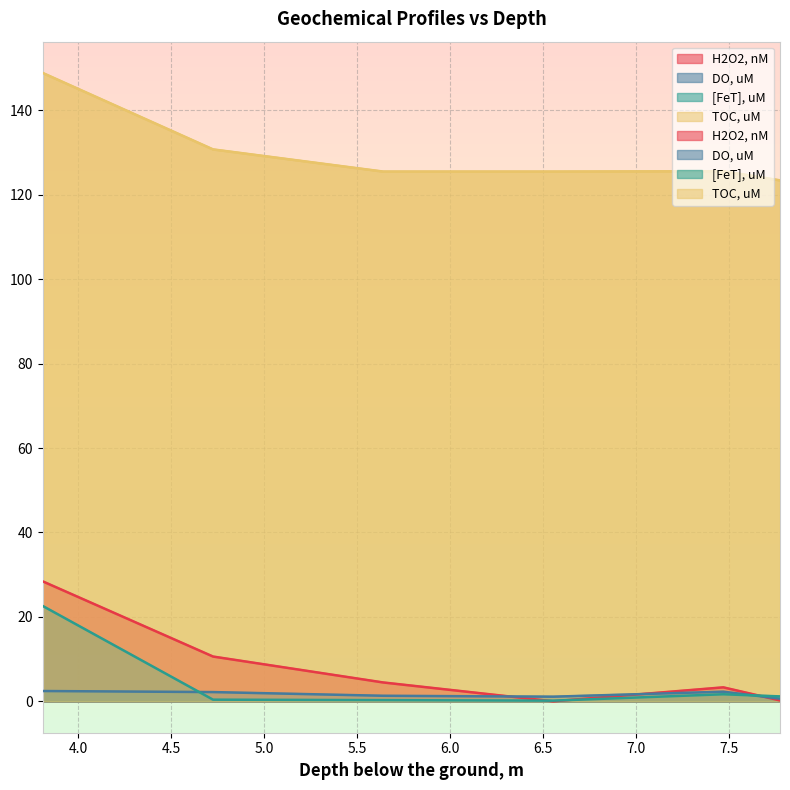

What is the value of the [FeT], uM point at the 2nd from the left?

0.4